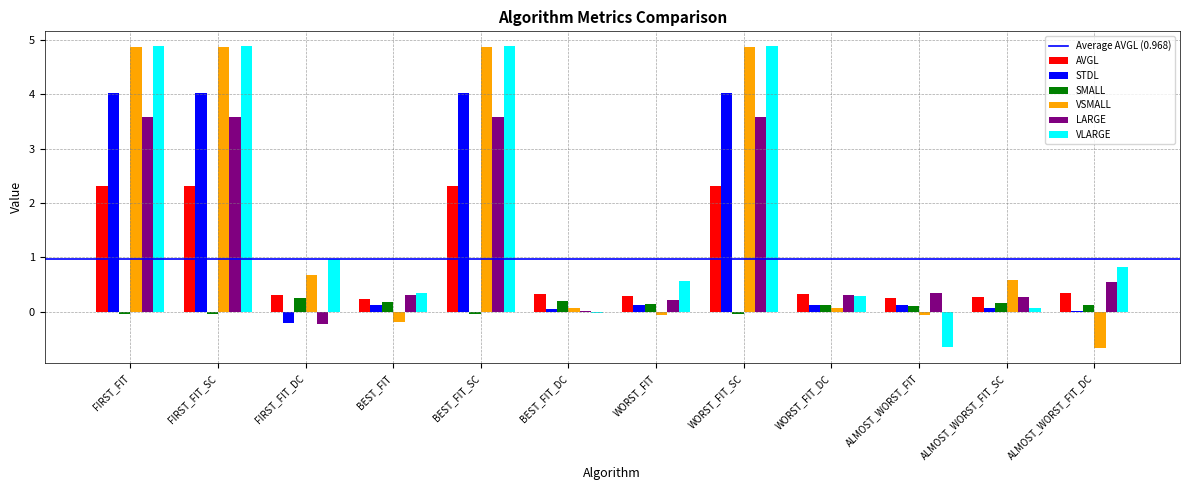

What is the maximum value for VSMALL?

4.9